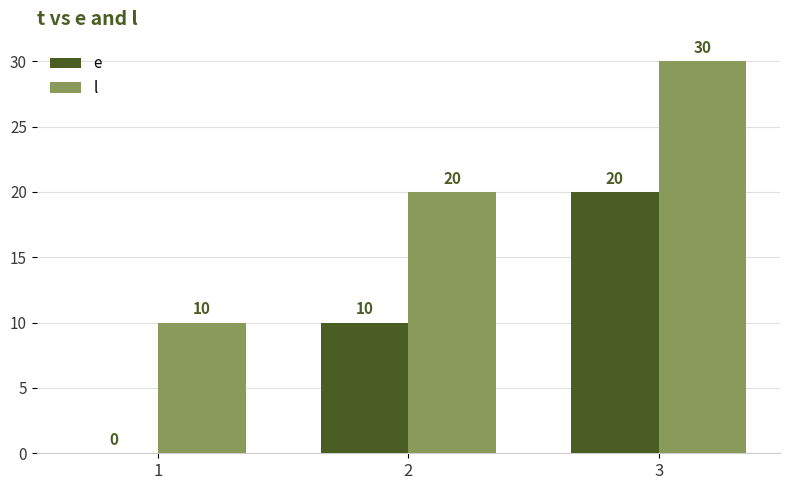

What is the sum of all e values?

30